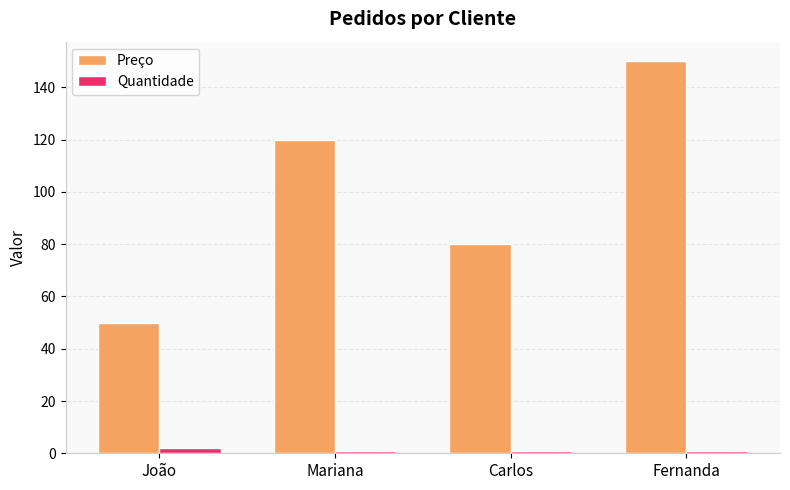

Reading left to right, what are all the values shown in this chart?

Preço: 50	120	80	150
Quantidade: 2	1	1	1